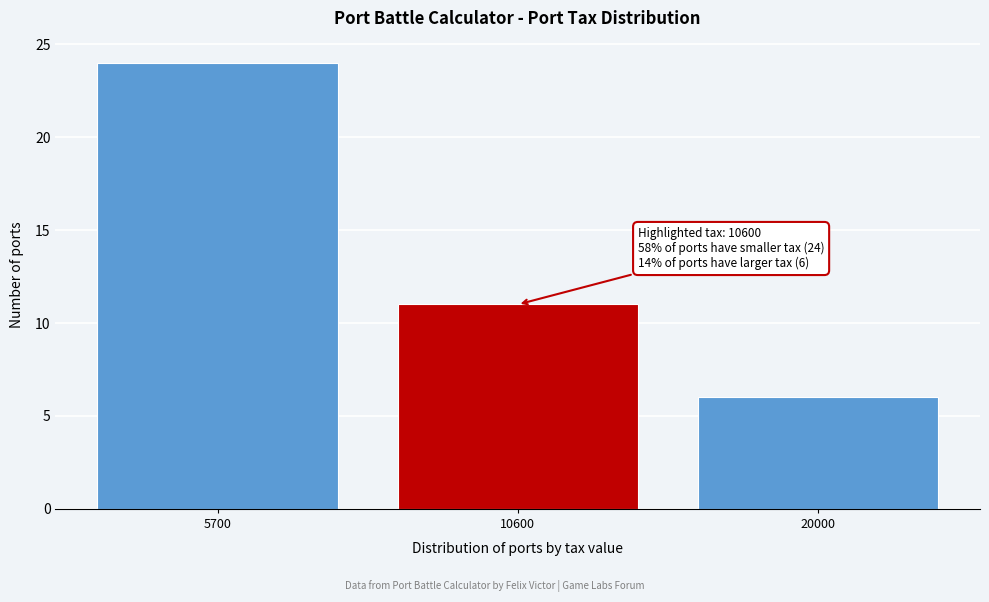

Reading right to left, transcribe all the data shown in this chart.

20000=6	10600=11	5700=24